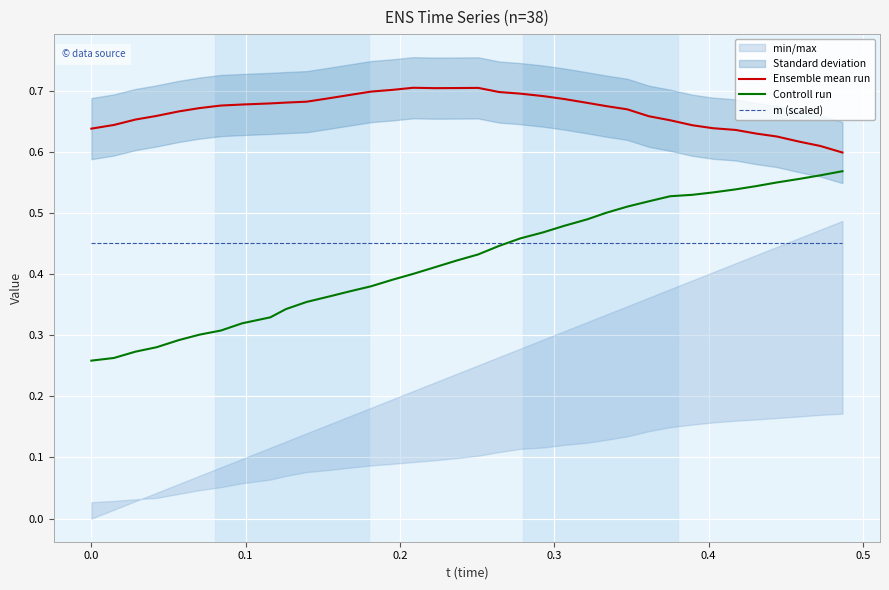

True or false: m (scaled) and Ensemble mean run intersect in this chart.

False